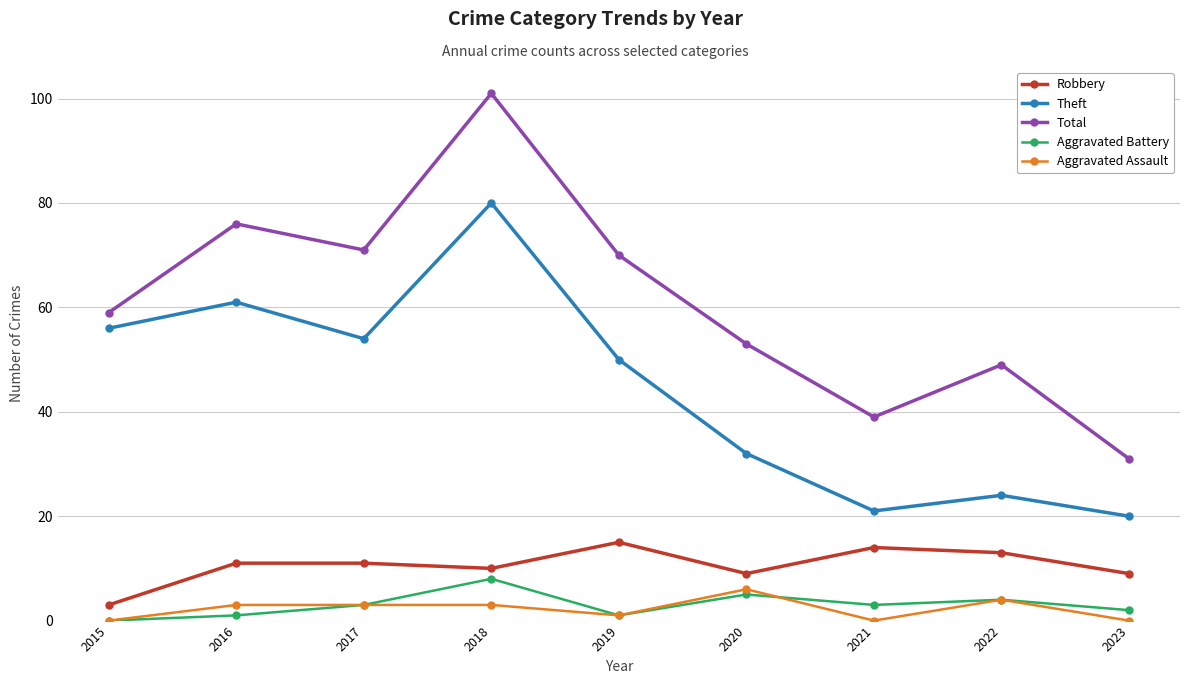

What is the difference between the maximum and minimum values in the Theft series?

60